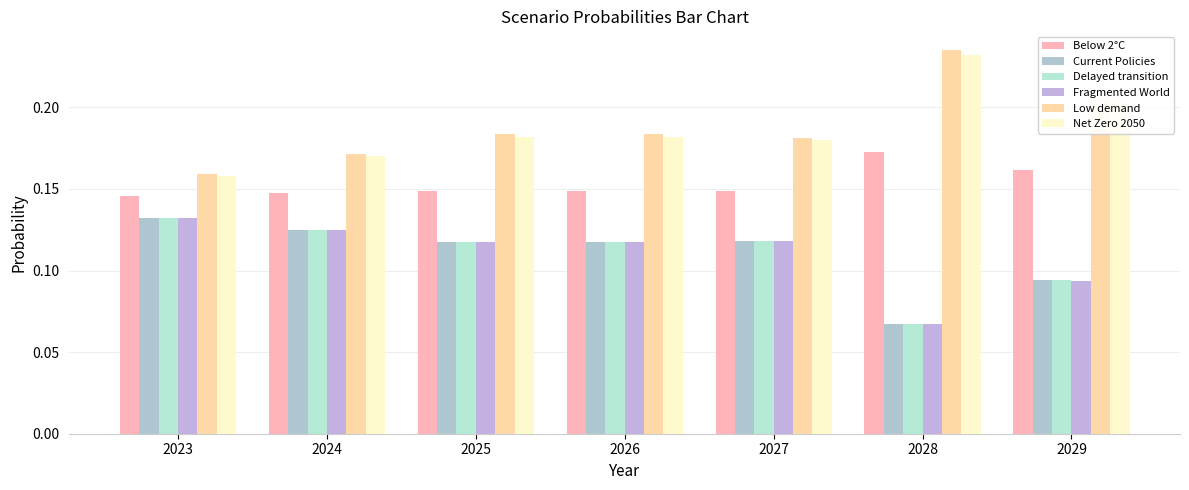

How many distinct data groups are displayed?

6